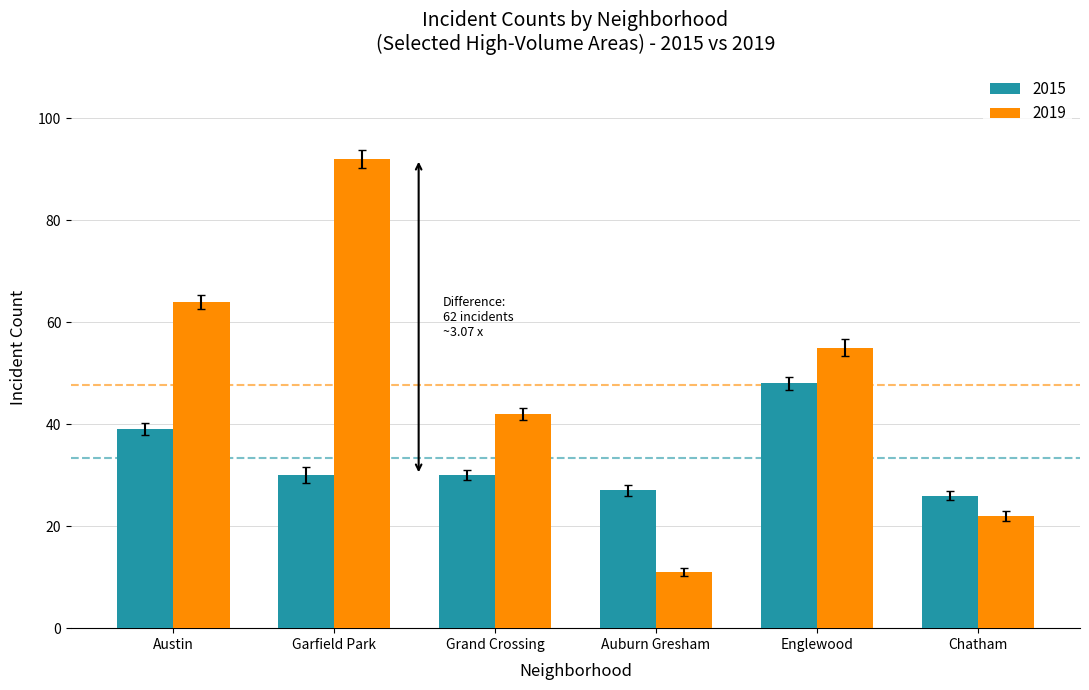

What is the average value of the 2019 series?

48